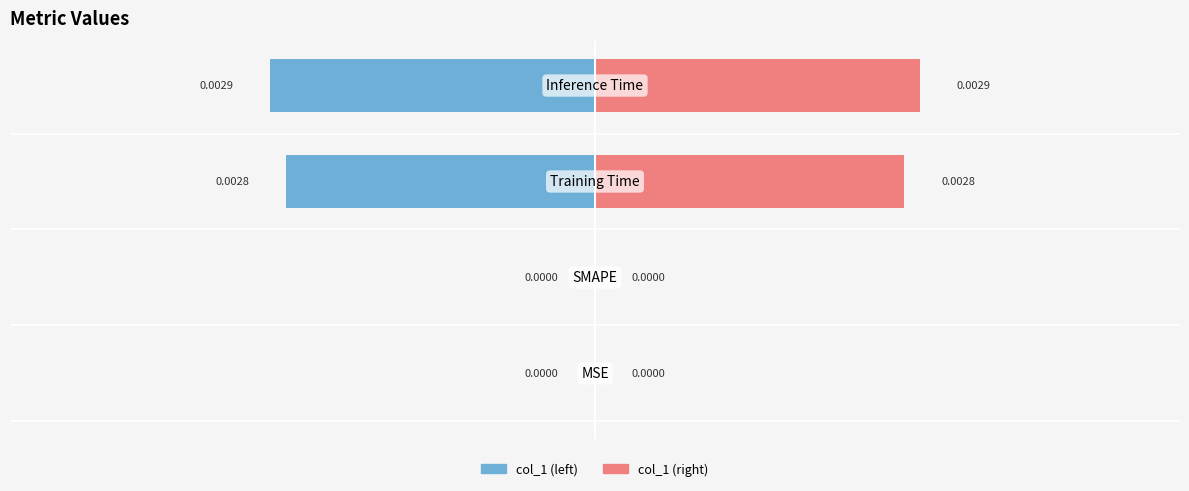

What are all the series names shown in the legend?

col_1 (left), col_1 (right)